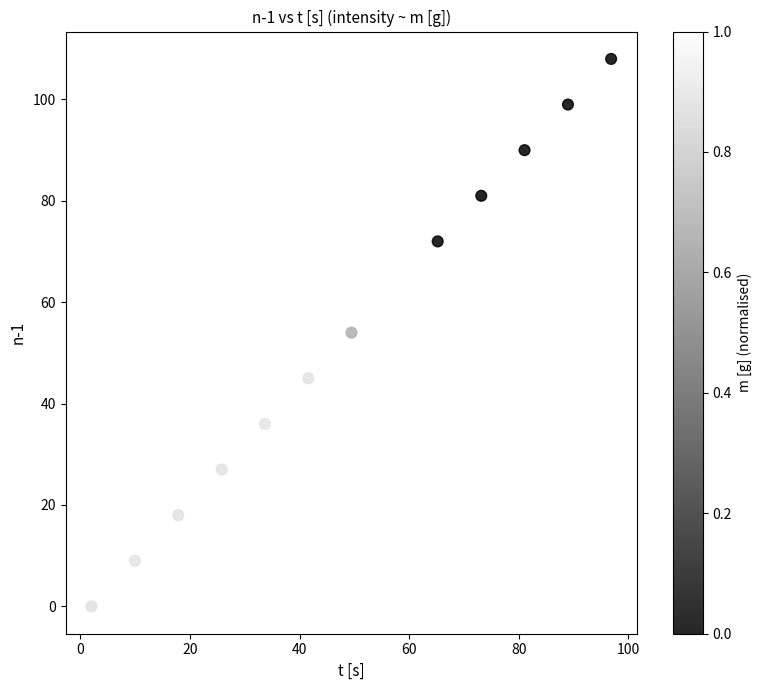

What is the range of Y values (max minus min)?

108